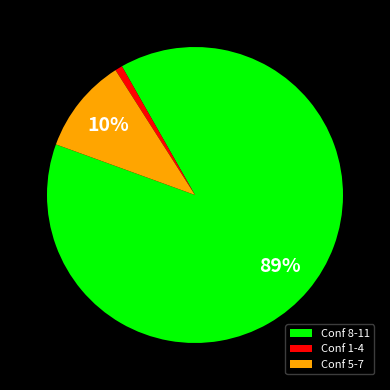

Is the sum of Conf 8-11 and Conf 1-4 greater than half?

Yes